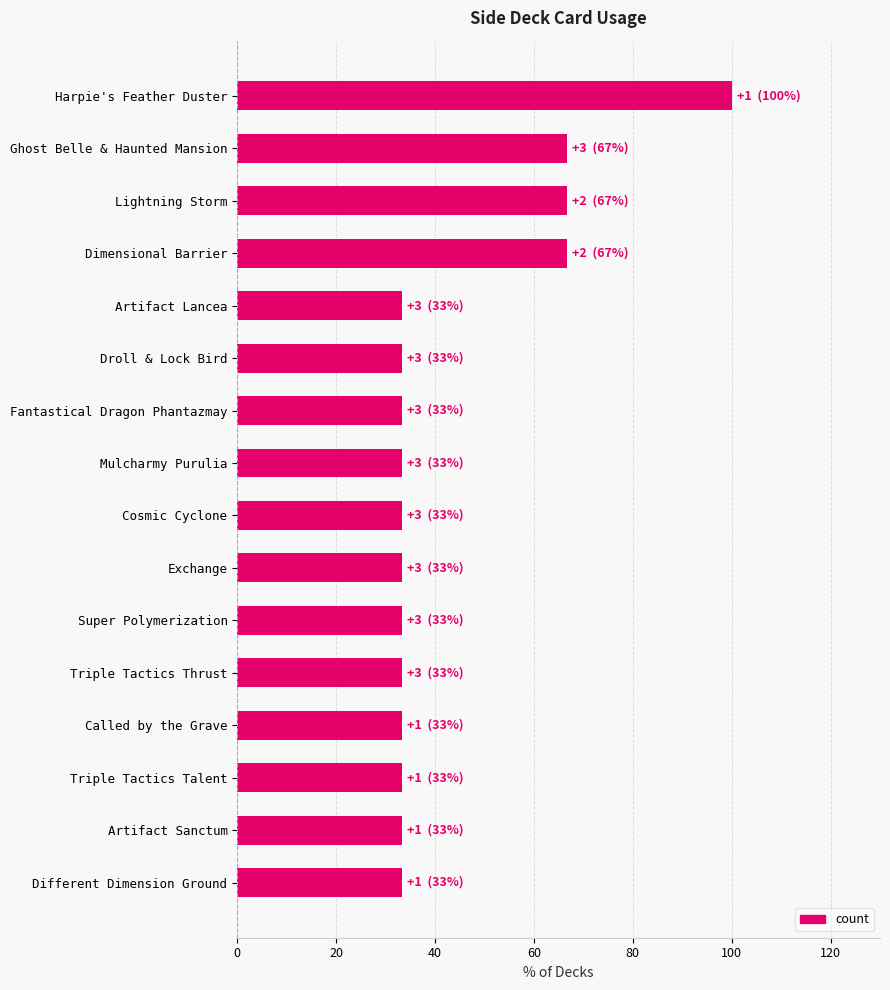

True or false: the data shows 66.7 at Ghost Belle & Haunted Mansion.

True